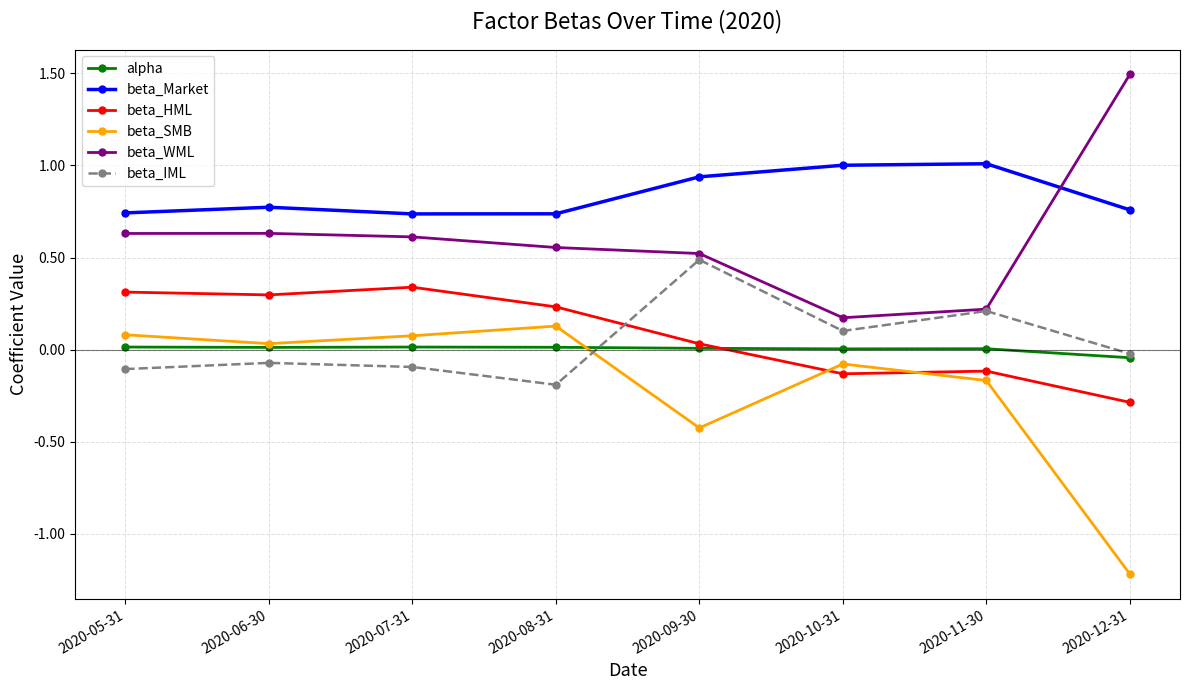

Which label corresponds to the largest value in the chart?

2020-12-31